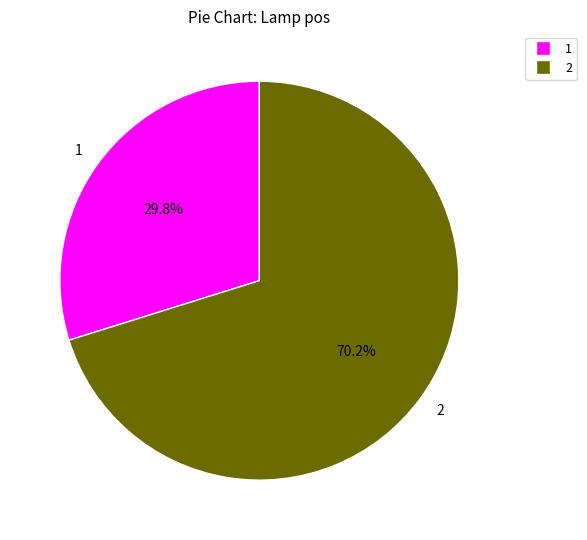

To the nearest percent, what percentage of the pie is 2?

70%